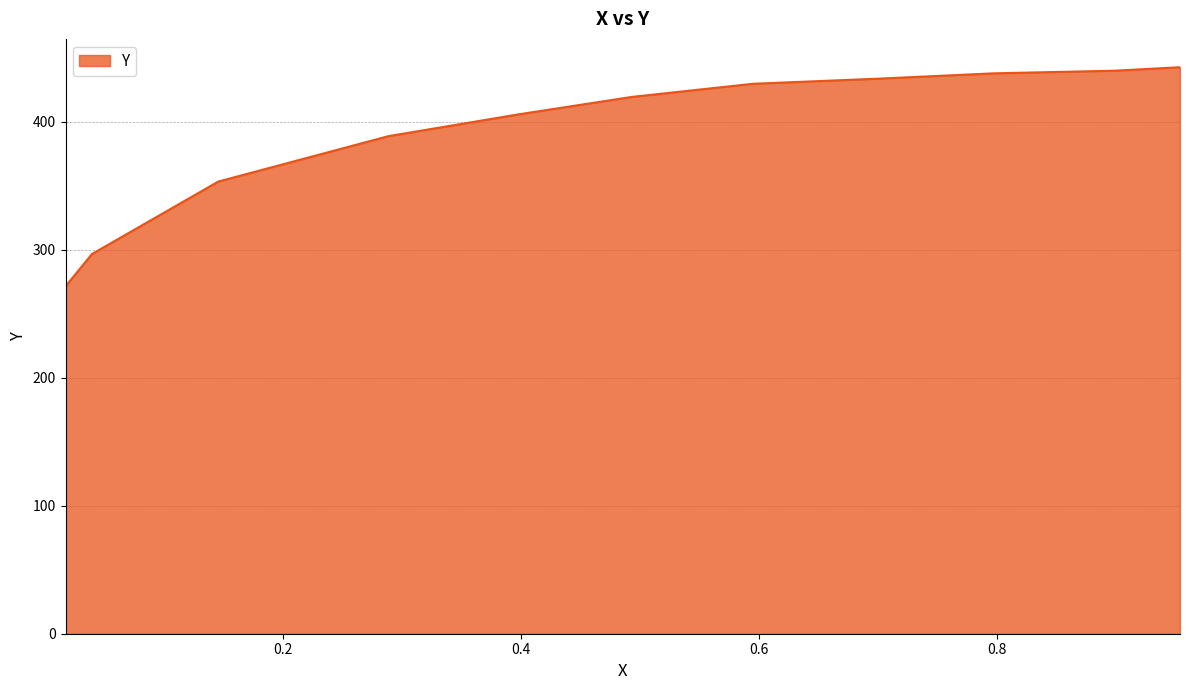

What is the value of the 7th point from the left?

419.5